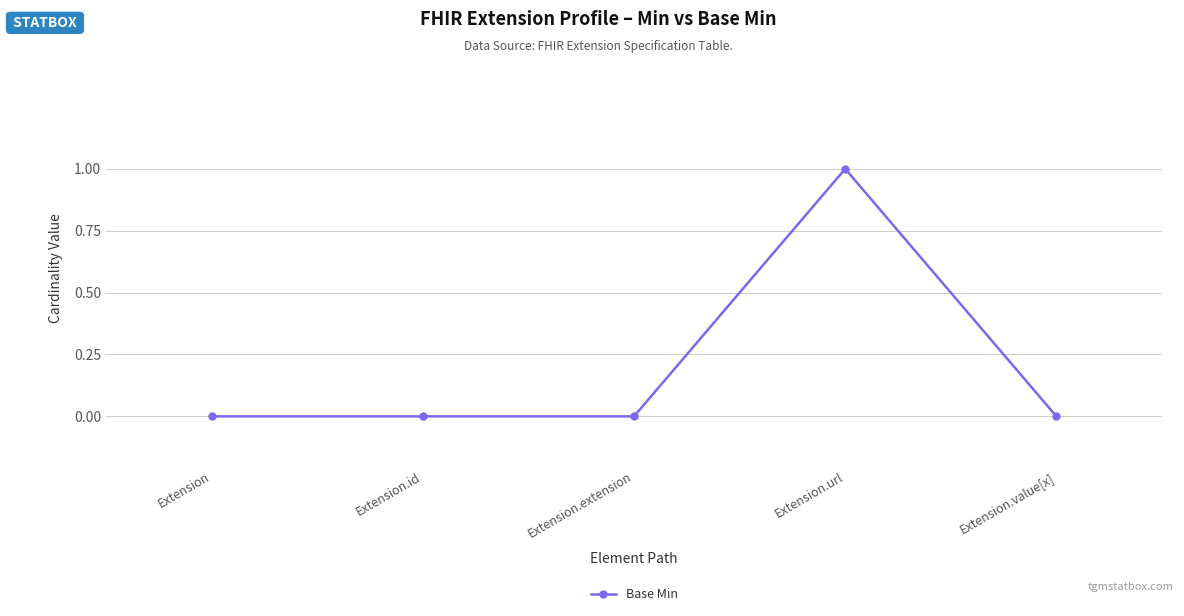

Which category has the highest value across all series?

Extension.url